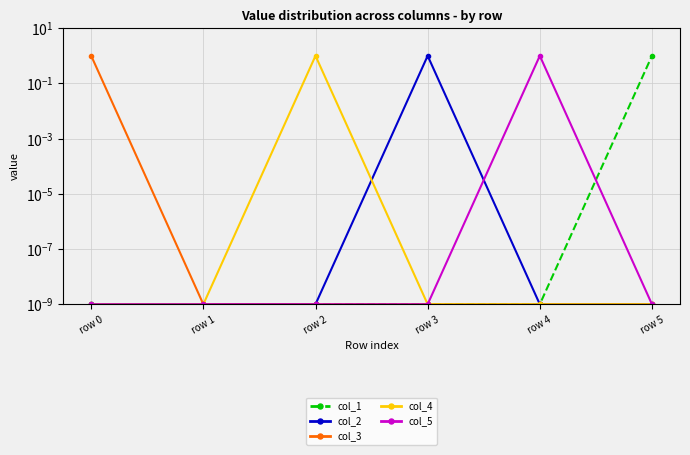

How many lines are shown in the chart?

5